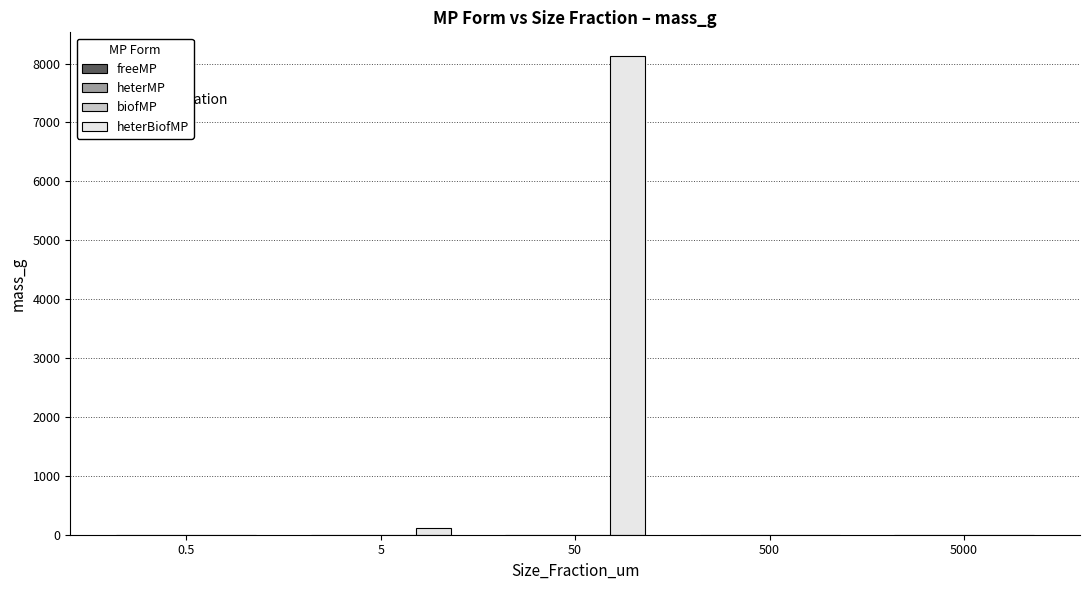

At which category is the sum across all series the highest?

50